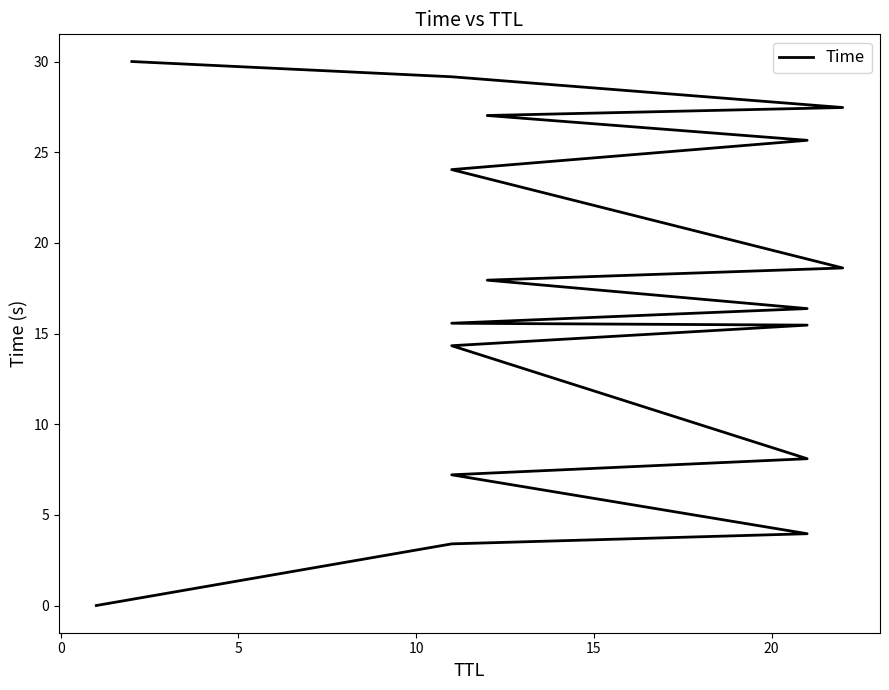

How many data points are less than 16?

8